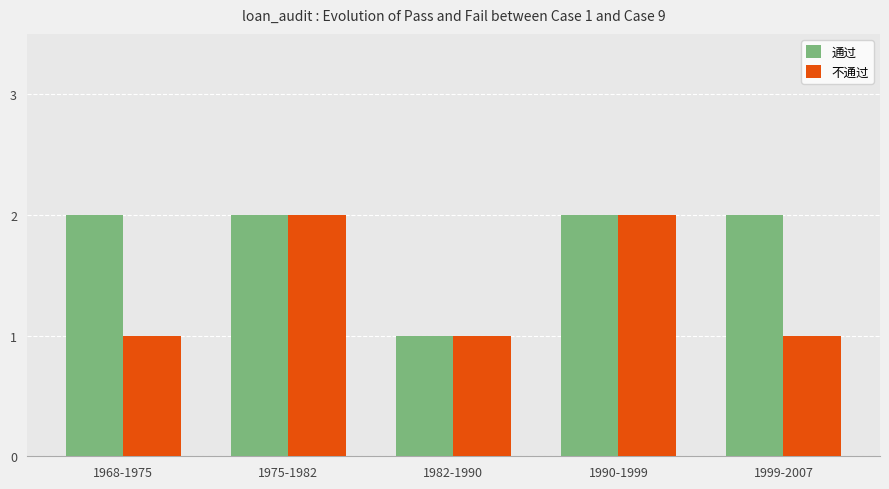

What is the label of the 2nd bar from the left?

1975-1982